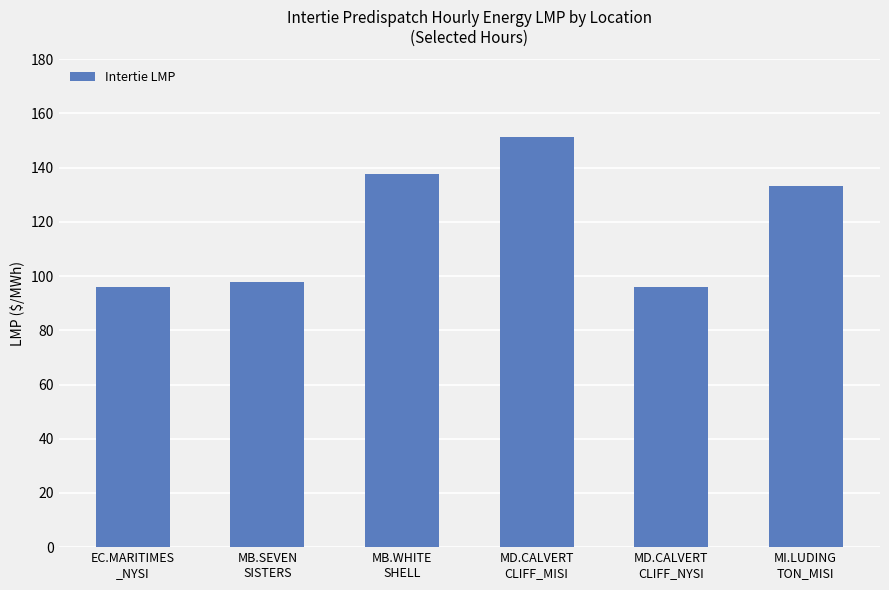

What is the approximate value at MB.SEVEN
SISTERS?

97.7